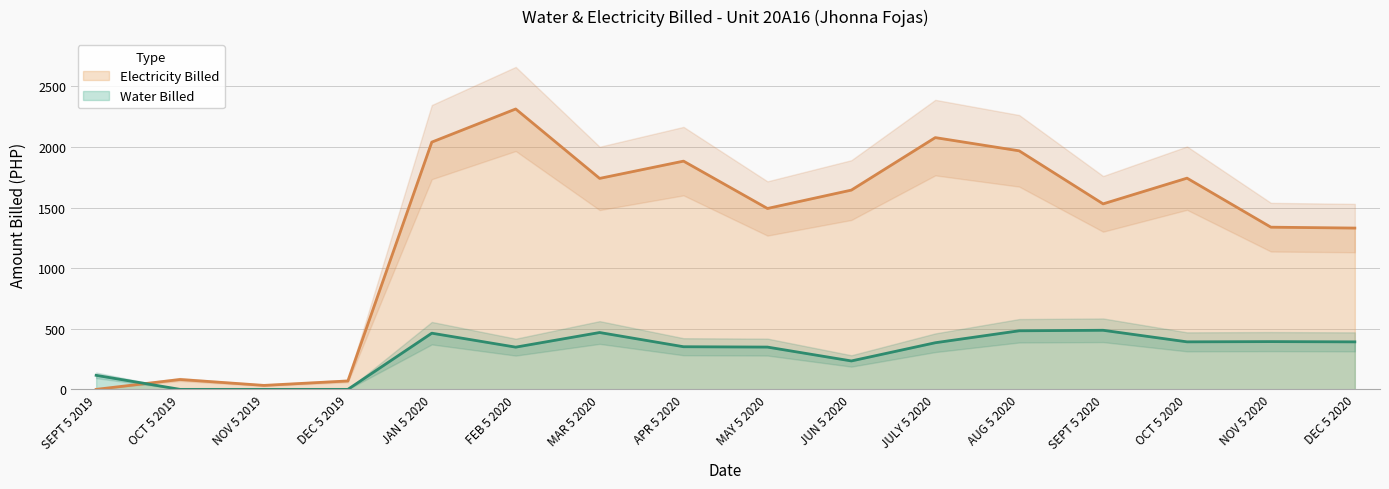

What is the label of the 12th point from the right?

JAN 5 2020